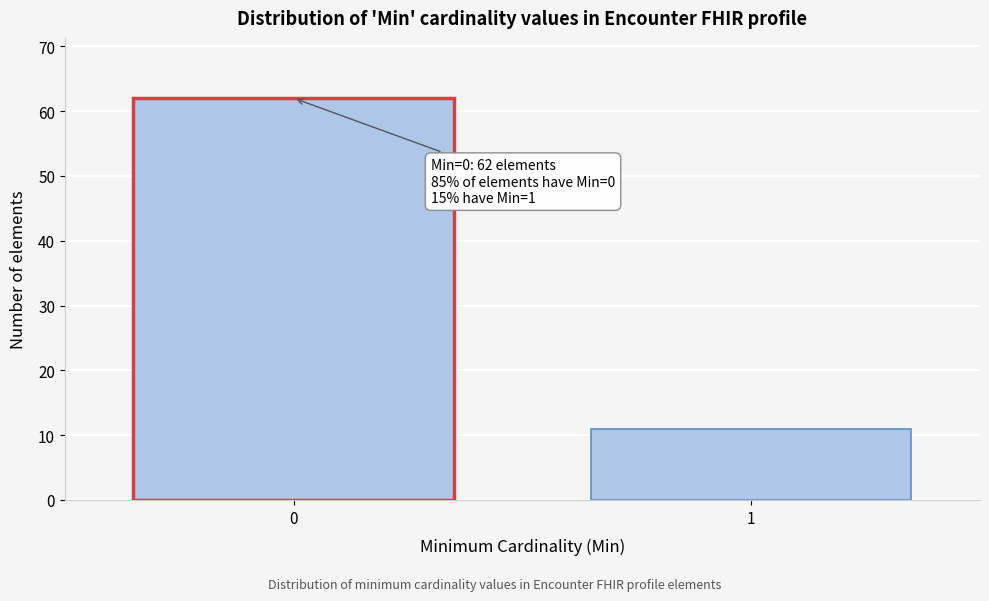

Reading right to left, list all the values displayed in this chart.

1=11	0=62